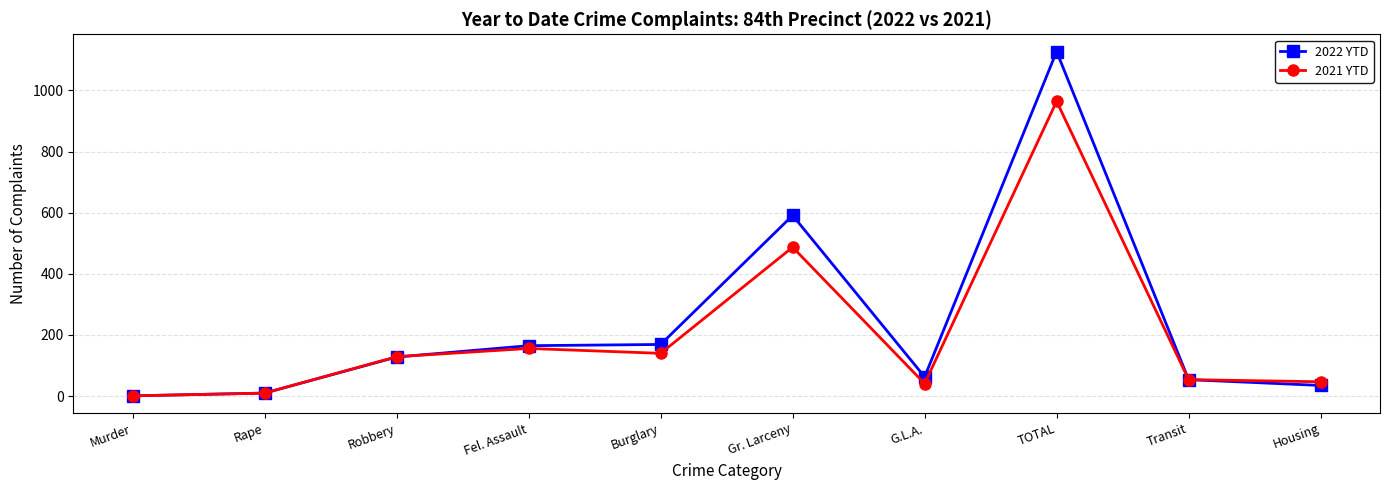

Which category has the highest value in the 2022 YTD series?

TOTAL